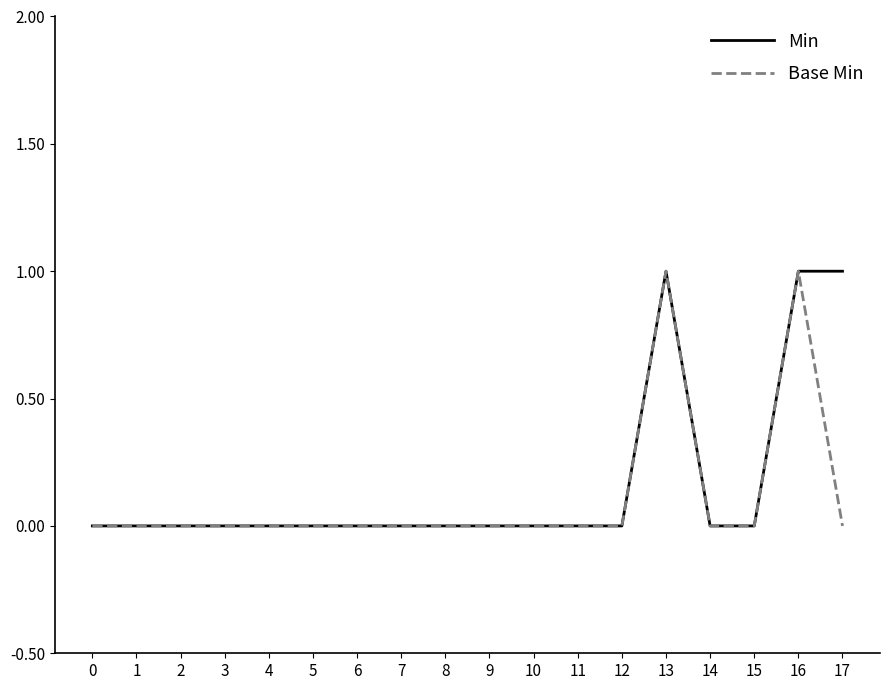

True or false: Base Min has a value of 0 at 1.

True